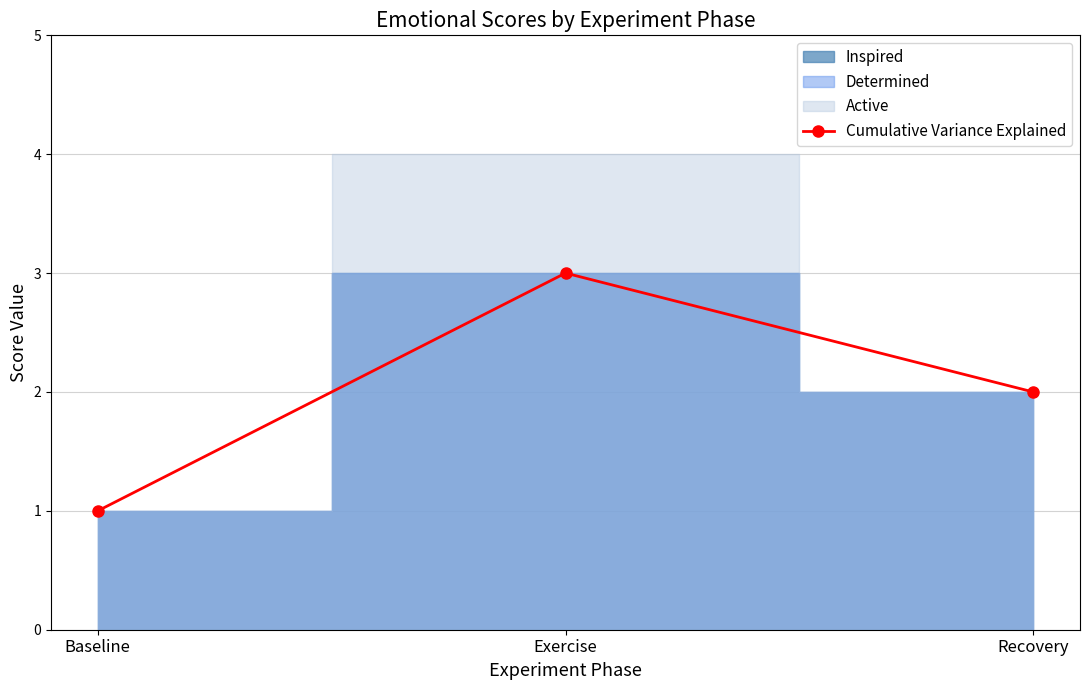

Count the number of values greater than 2.

1